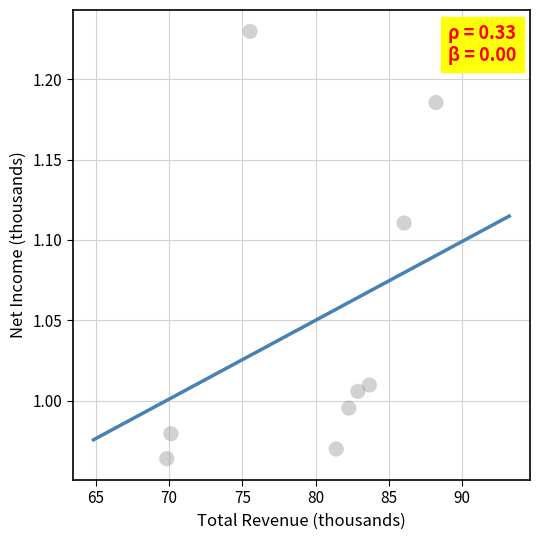

What is the range of Y values (max minus min)?

0.3